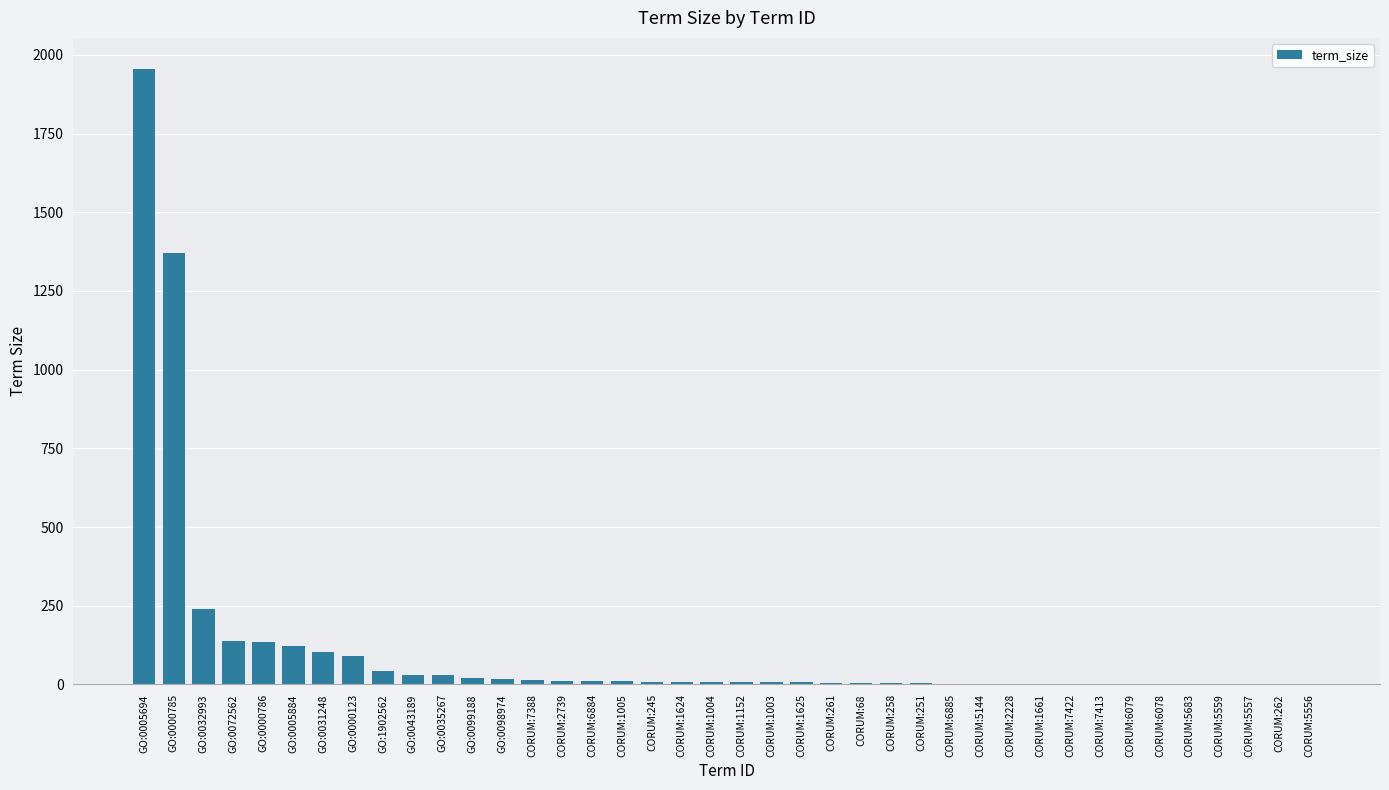

What is the maximum value shown in the chart?

1956